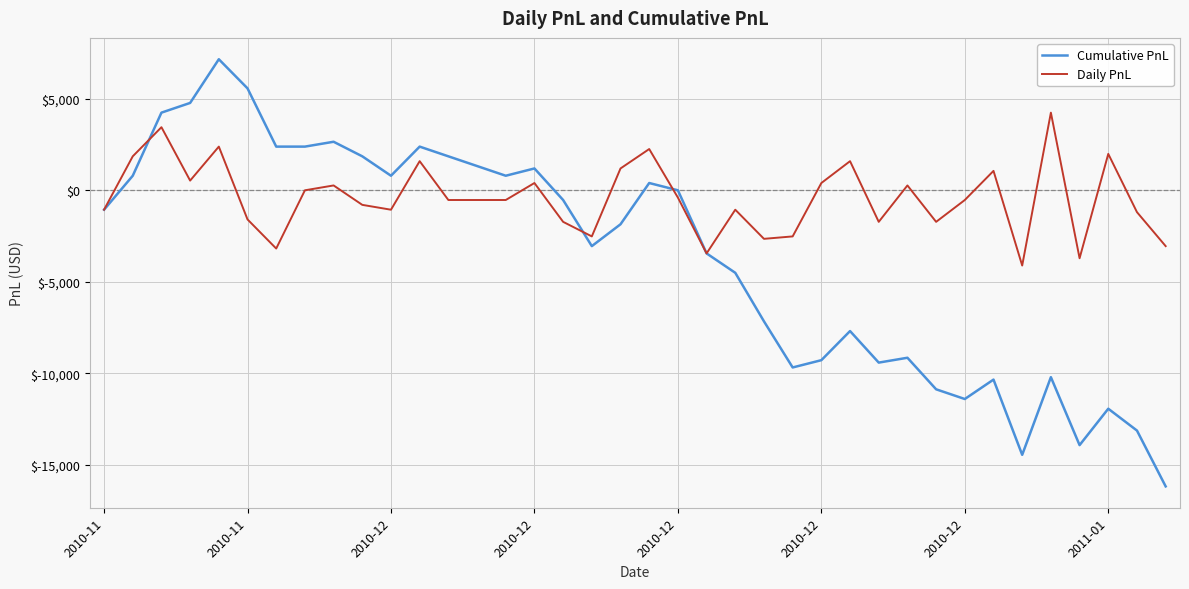

What is the minimum value for Daily PnL?

-4107.5